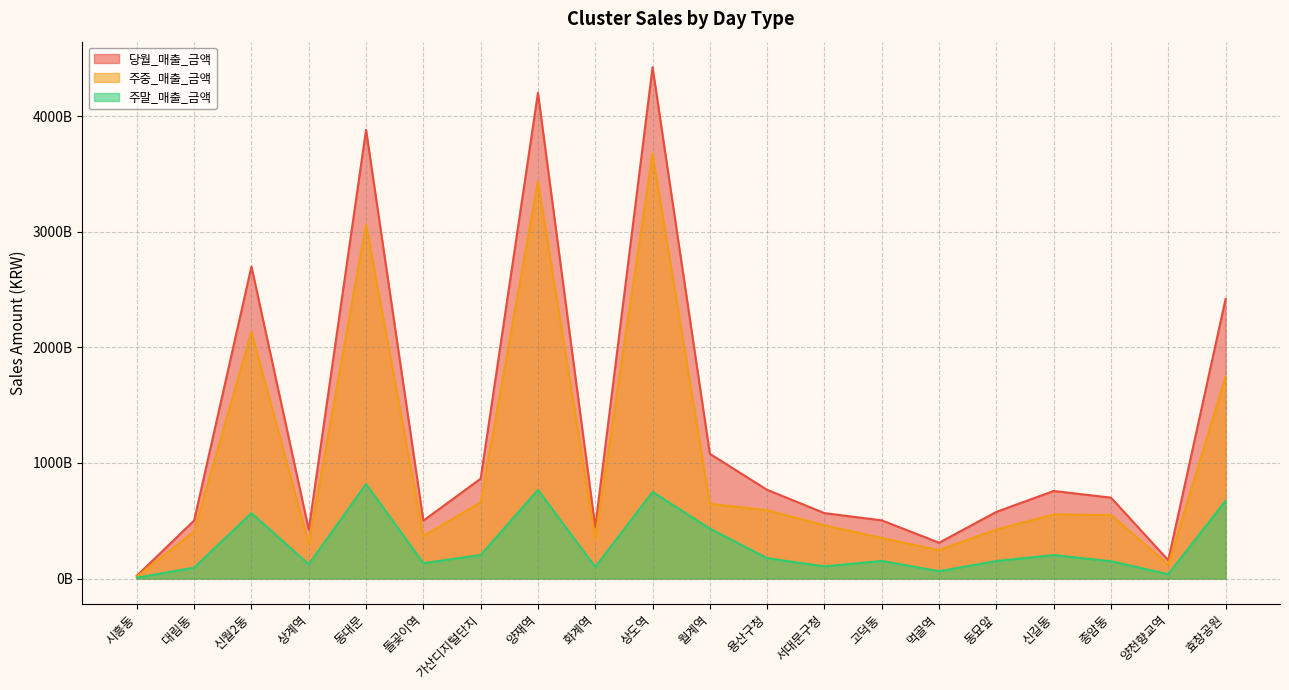

In 당월_매출_금액, how many points are lower than both neighbors (excluding endpoints)?

5